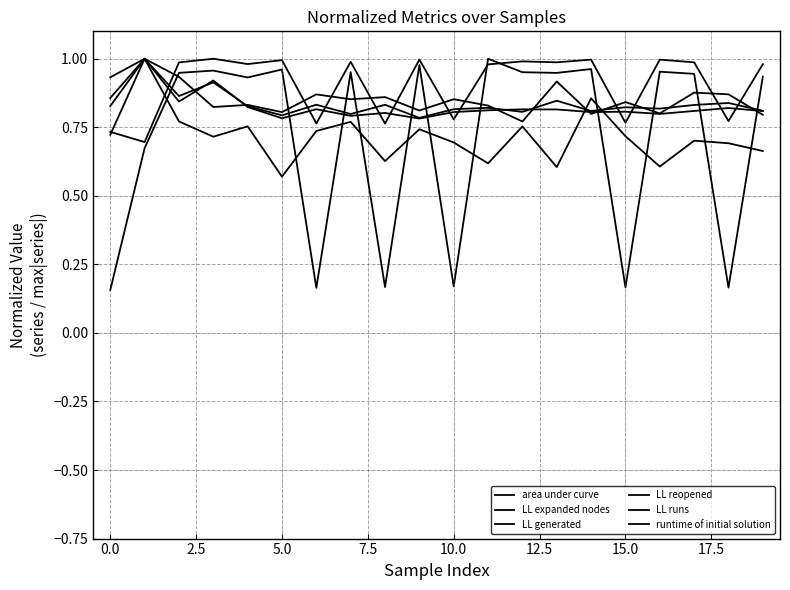

Does the chart have visible grid lines?

Yes